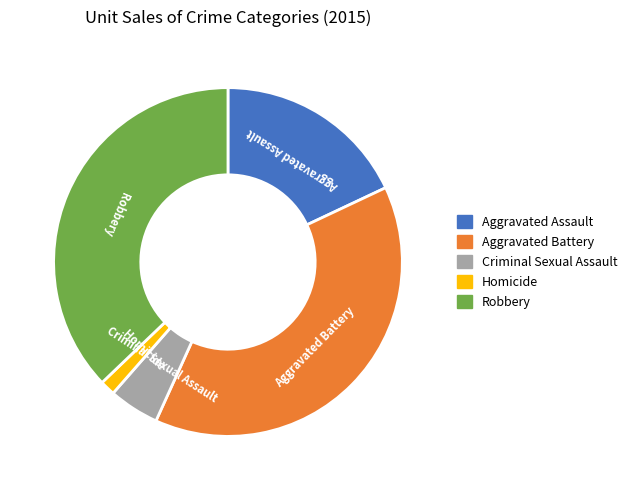

What is the ratio of the value at Robbery to the value at Aggravated Assault?

2.1